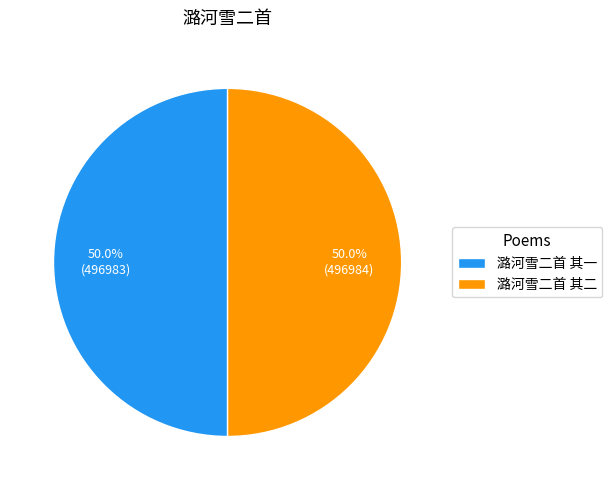

What percentage do 潞河雪二首 其一 and 潞河雪二首 其二 together represent?

100.0%